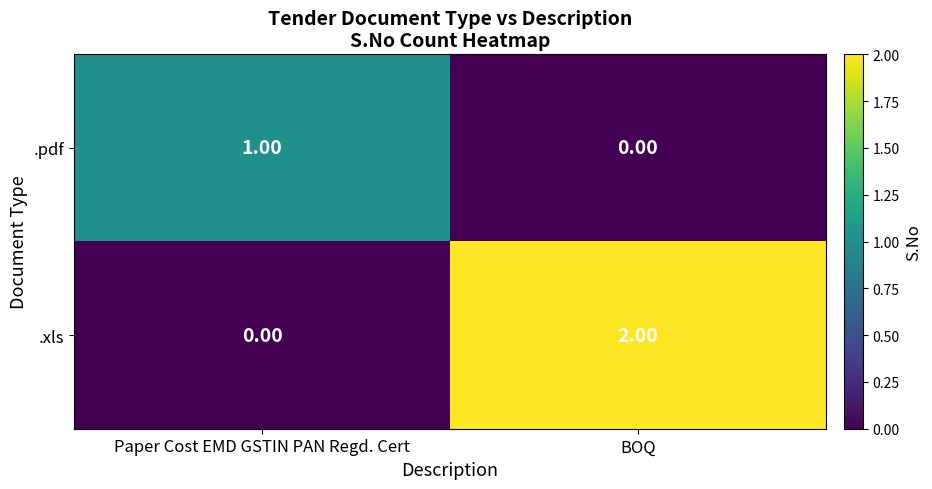

What is the total value across all series at Paper Cost EMD GSTIN PAN Regd. Cert?

1